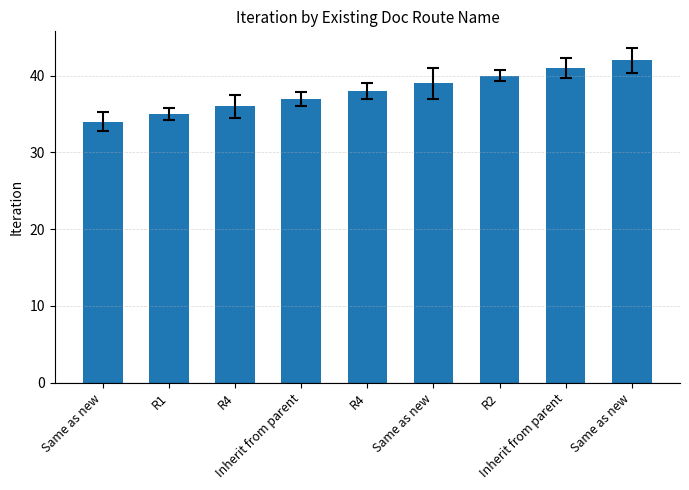

Reading left to right, list all the values displayed in this chart.

Same as new=34	R1=35	R4=36	Inherit from parent=37	R4=38	Same as new=39	R2=40	Inherit from parent=41	Same as new=42